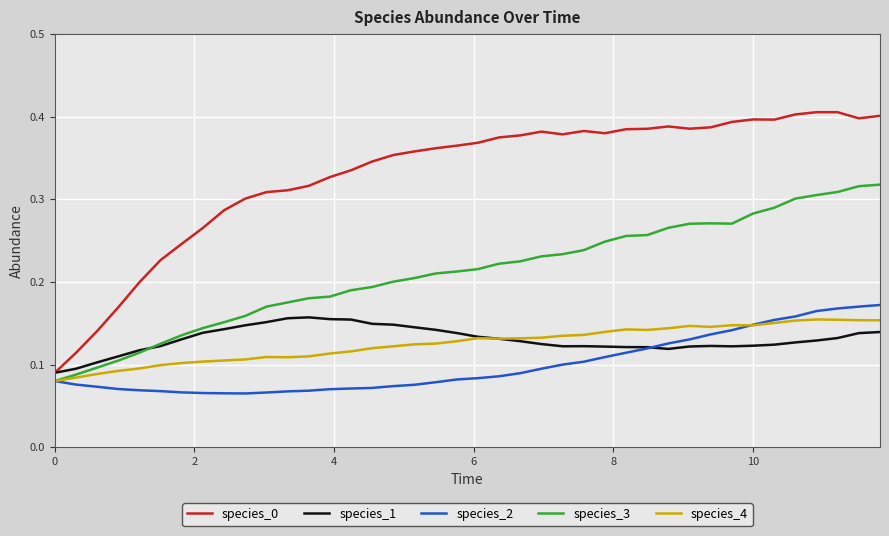

Does the chart display data point markers on the line(s)?

No